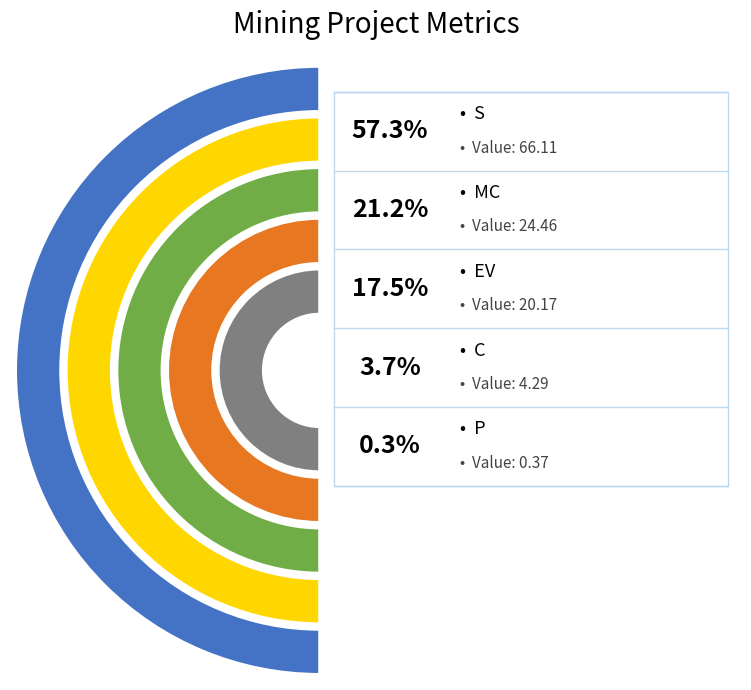

How many segments does this pie chart have?

5